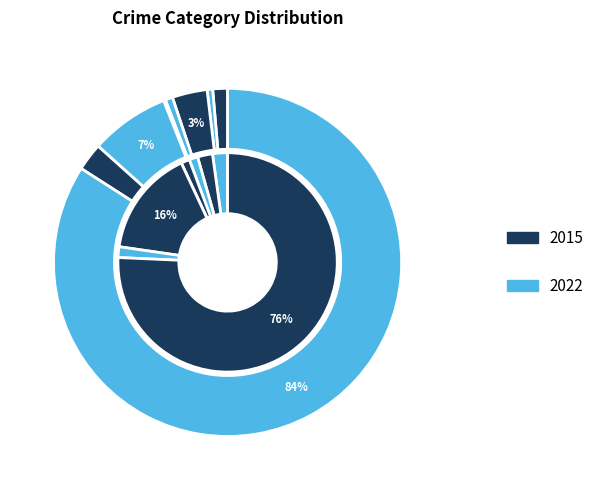

What is the total percentage of Burglary and Robbery?

5.8%